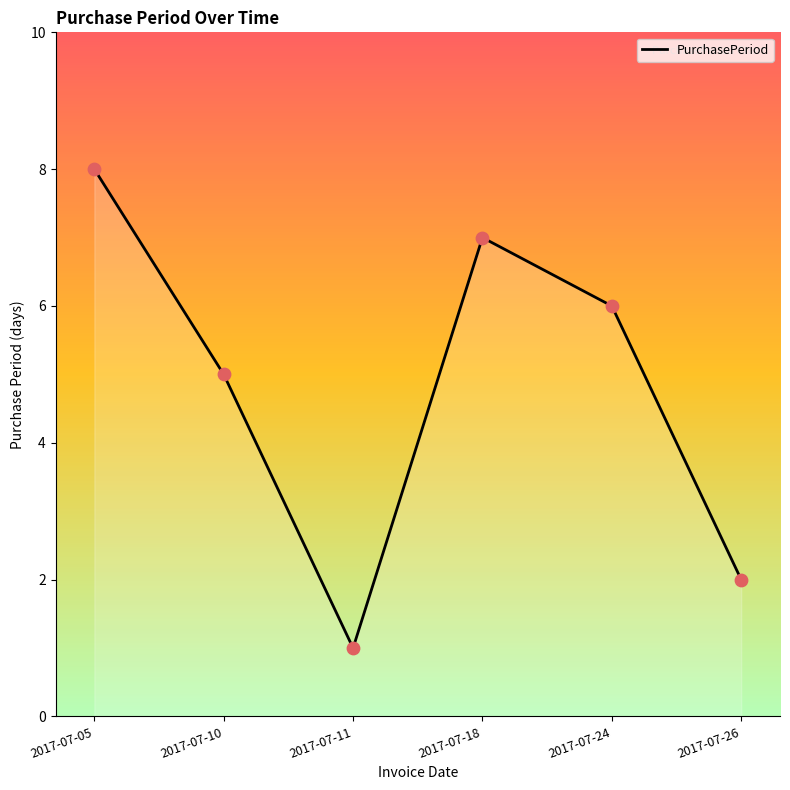

Between 2017-07-05 and 2017-07-10, which is larger?

2017-07-05